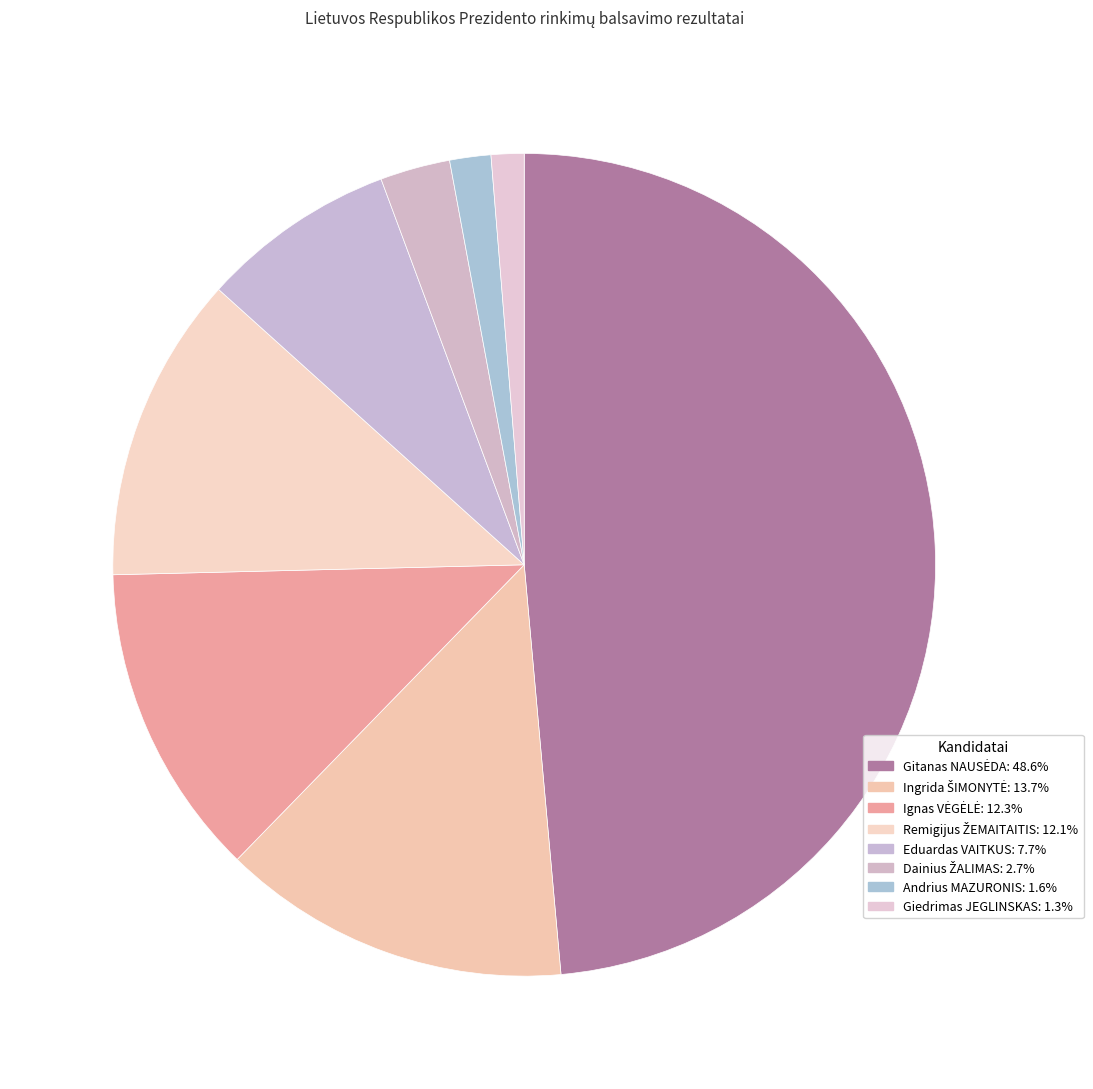

Does Ingrida ŠIMONYTĖ represent more than half of the total?

No